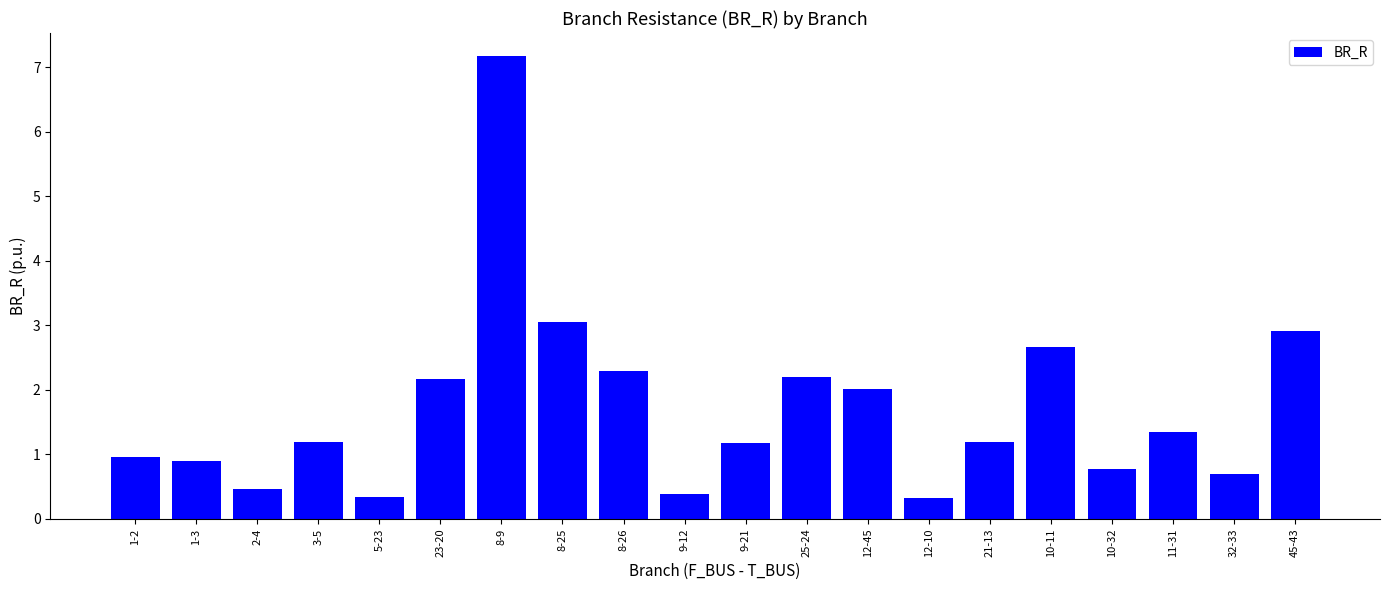

What is the greatest value displayed?

7.2